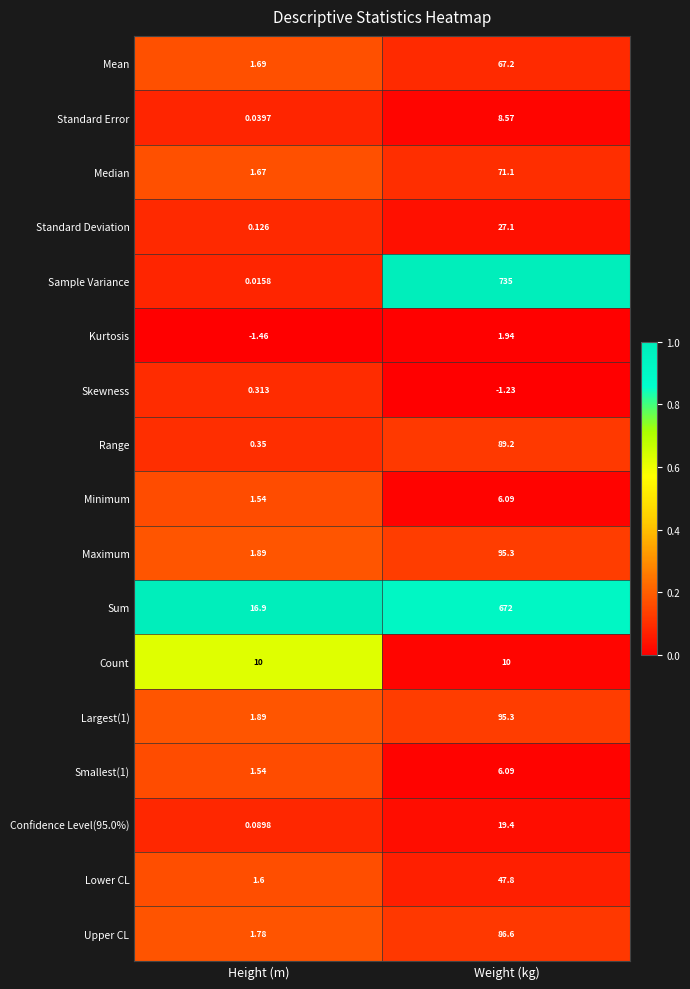

Which series has the widest spread of values?

Sample Variance